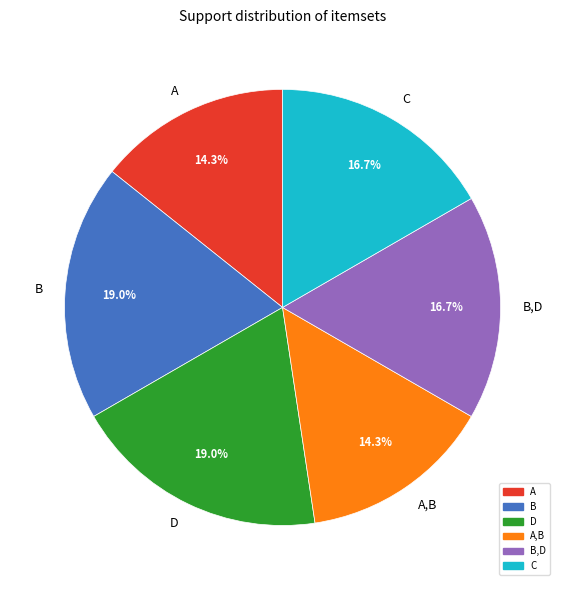

Is it true that A,B is 9% of the pie?

False